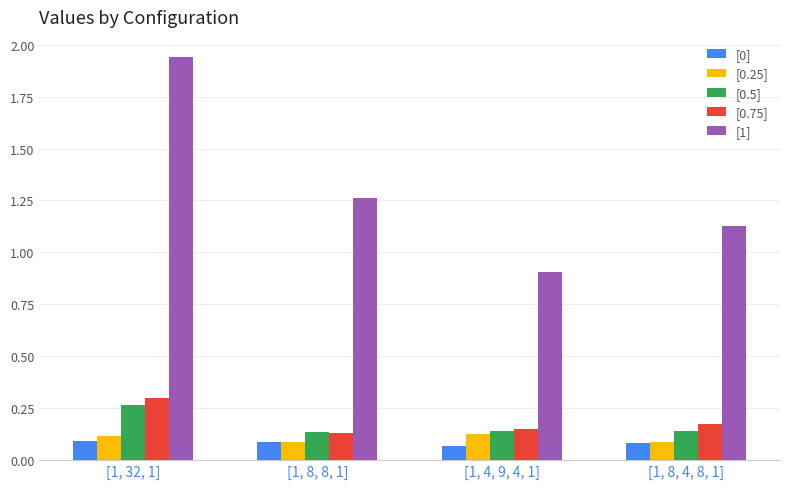

How many data points in [1] are above 1?

3